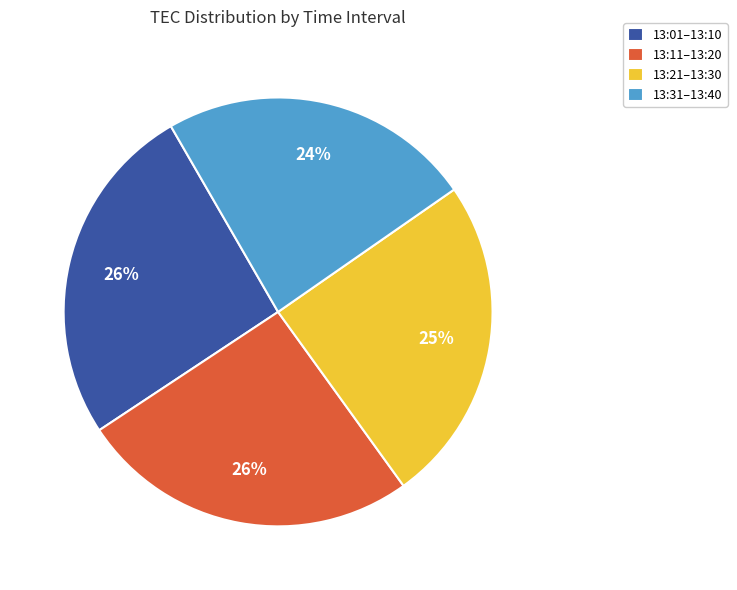

What percentage is the 13:21–13:30 slice, to the nearest percent?

25%